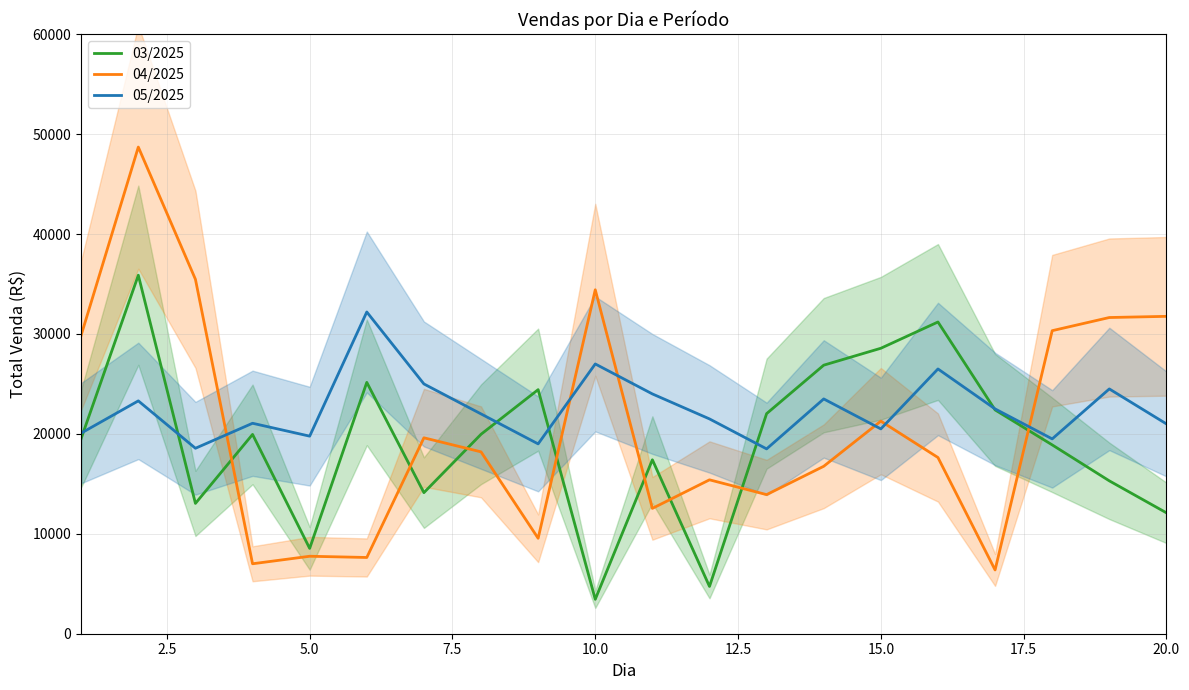

Reading left to right, transcribe all the data shown in this chart.

03/2025: 19552.2	35882.6	13042.5	19948.7	8539.9	25156.9	14118.4	19961.1	24428.4	3443.9	17409.2	4729.6	22027.5	26877.7	28571.0	31200.0	22400.0	18900.0	15300.0	12100.0
04/2025: 29887.3	48708.7	35472.5	7001.3	7753.6	7630.5	19608.0	18202.0	9551.9	34424.2	12545.3	15403.6	13921.4	16758.9	21276.7	17634.6	6381.2	30330.7	31647.5	31765.2
05/2025: 20078.5	23304.6	18561.8	21063.5	19774.0	32201.9	25000.0	22000.0	19000.0	27000.0	24000.0	21500.0	18500.0	23500.0	20500.0	26500.0	22500.0	19500.0	24500.0	21000.0